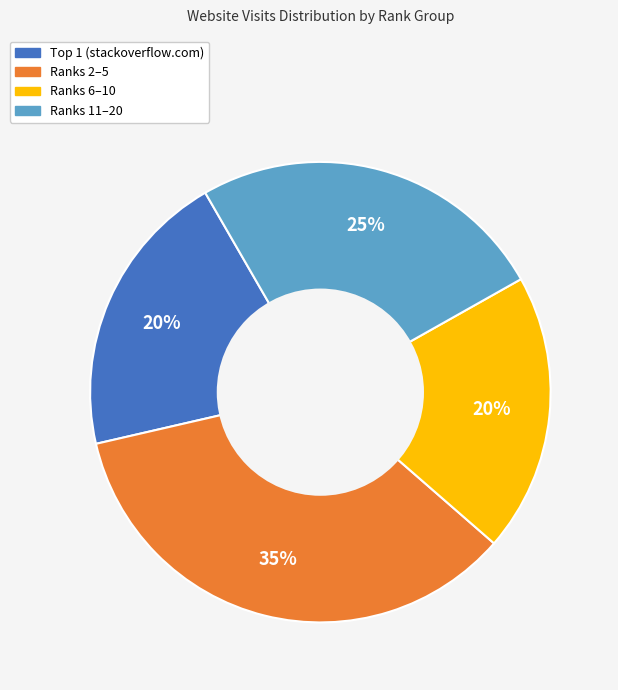

Does any single category account for the majority?

No